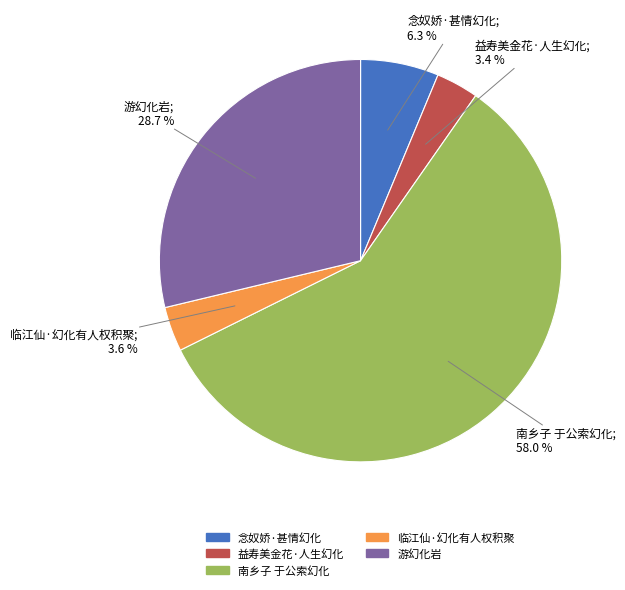

What is the total percentage of 益寿美金花·人生幻化 and 念奴娇·甚情幻化?

9.7%